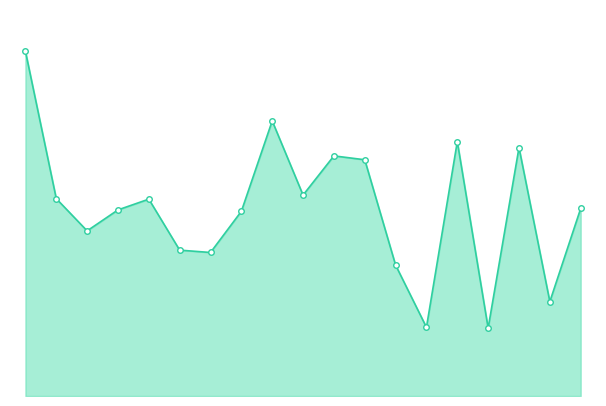

Does the chart have visible grid lines?

No